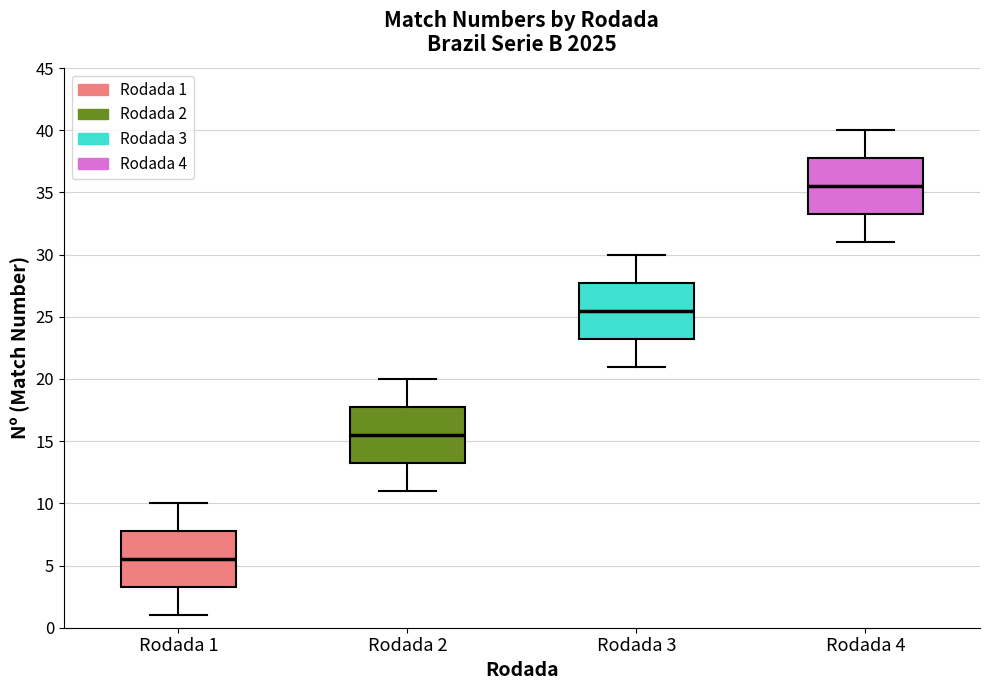

Where is the lower edge of the box for Rodada 4 on the y-axis? The values are not printed on the chart, so give them approximately, as read against the axis.

33.5